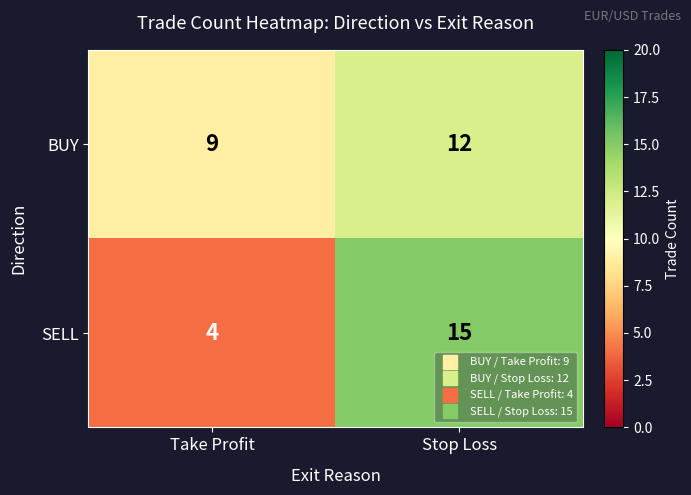

At how many categories does at least one series exceed 14?

1